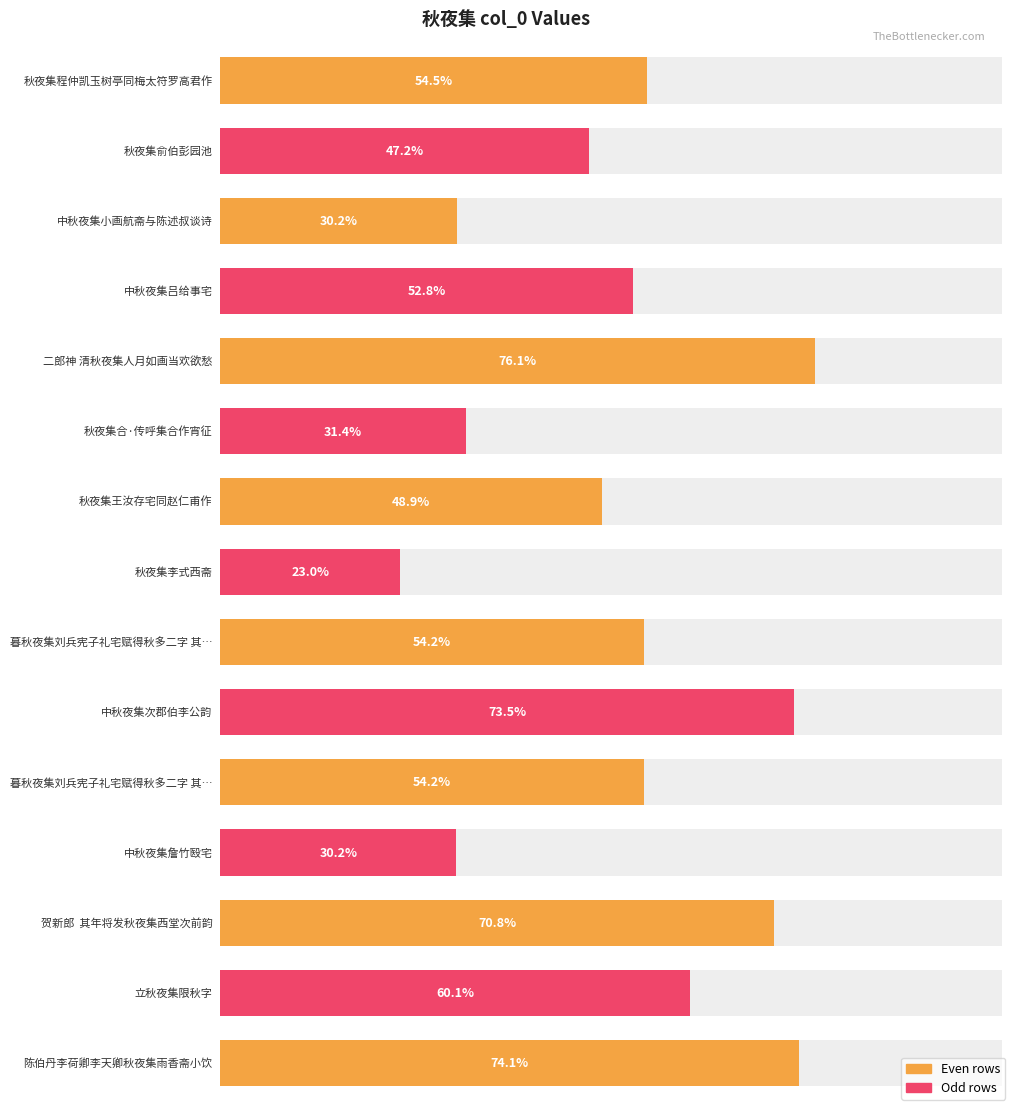

Which label corresponds to the largest value in the chart?

二郎神 清秋夜集人月如画当欢欲愁